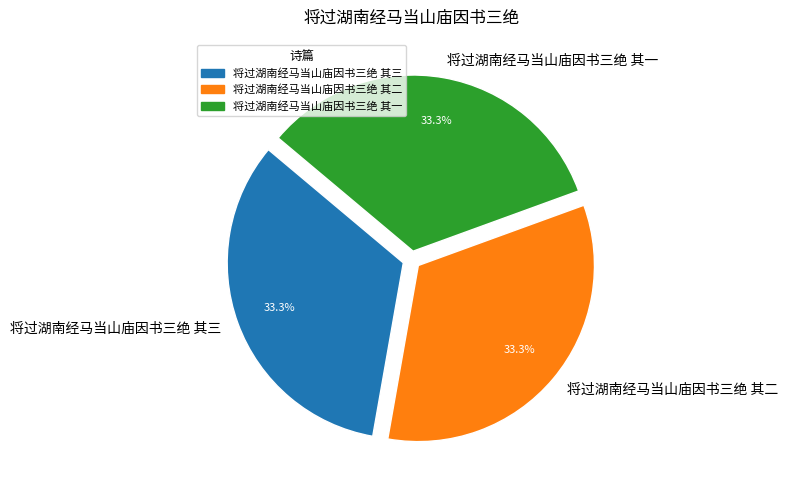

What is the ratio of the value at 将过湖南经马当山庙因书三绝 其二 to the value at 将过湖南经马当山庙因书三绝 其一?

1.0